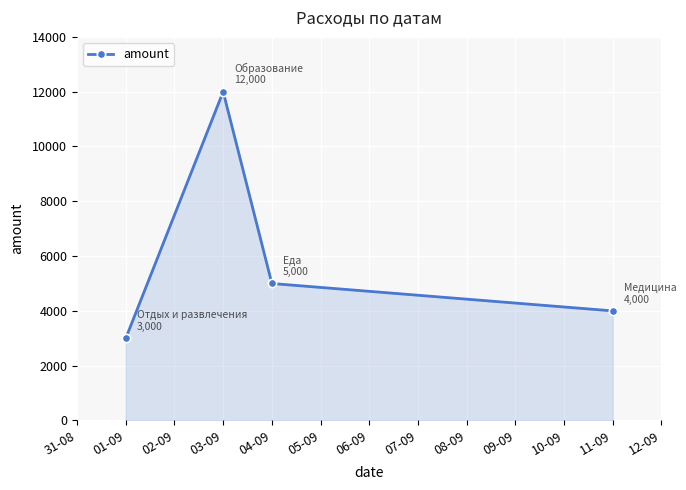

True or false: there are more than 0 points higher than both neighbors.

True